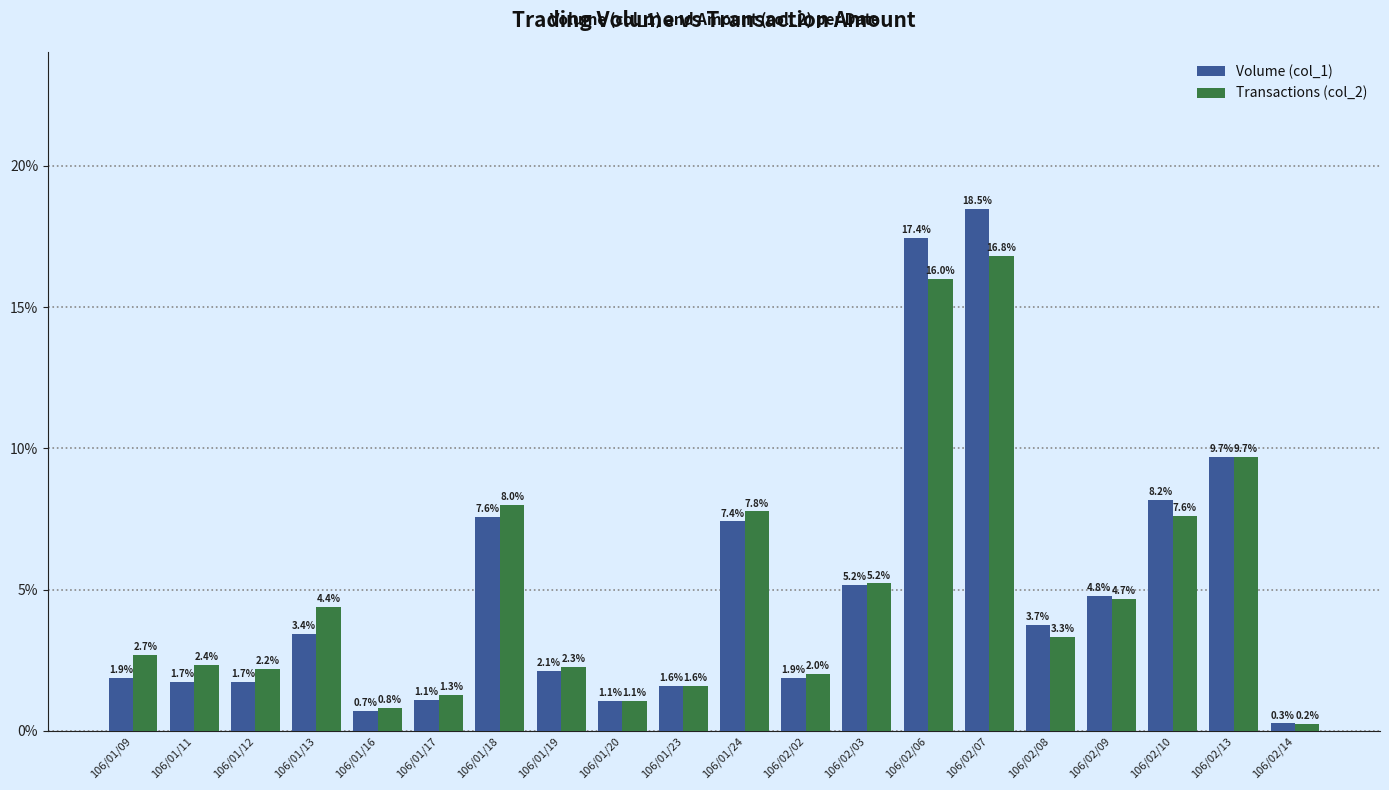

The value of Volume (col_1) at 106/02/03 is 7.7. True or false?

False